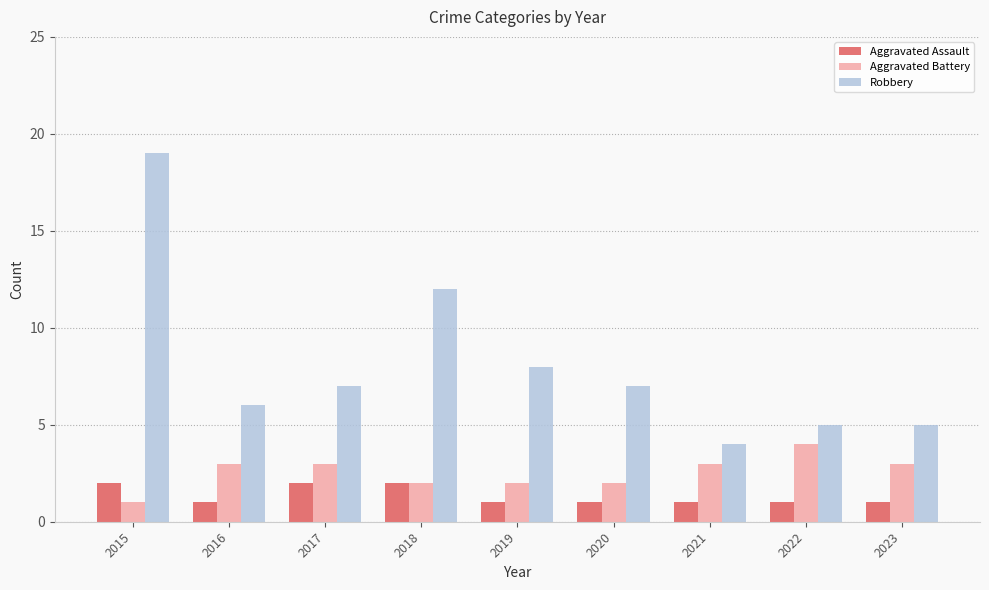

At 2015, list the series in order from smallest to largest.

Aggravated Battery, Aggravated Assault, Robbery